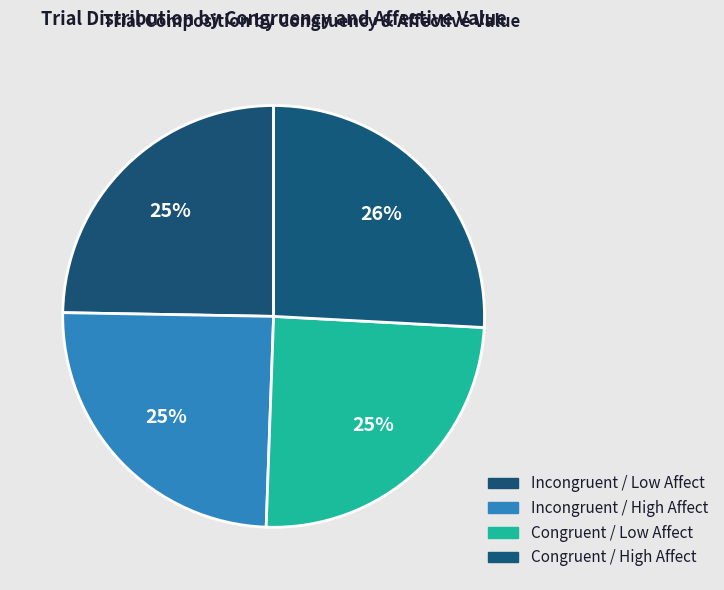

How many slices are in this pie chart?

4